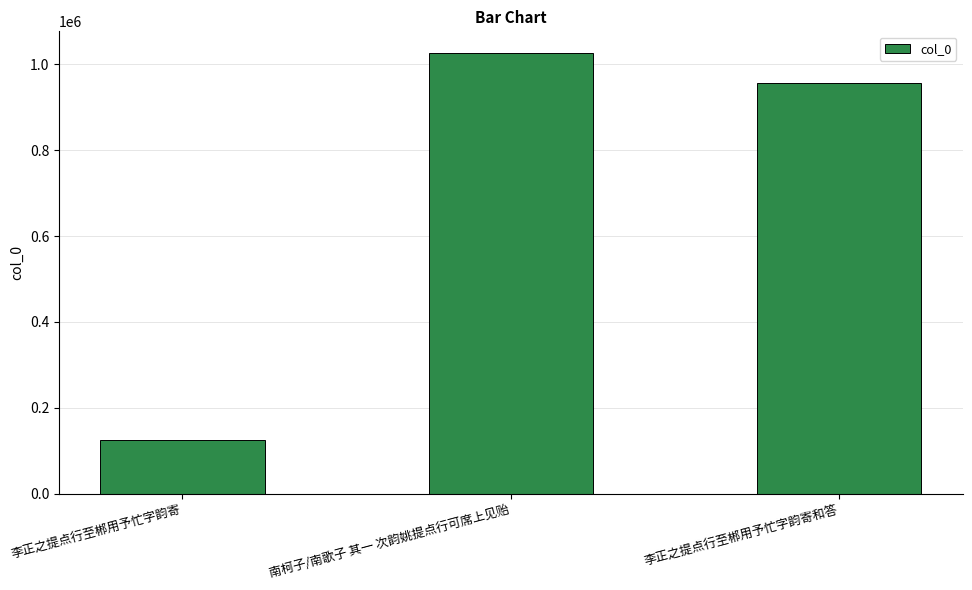

How many bars are there in total?

3